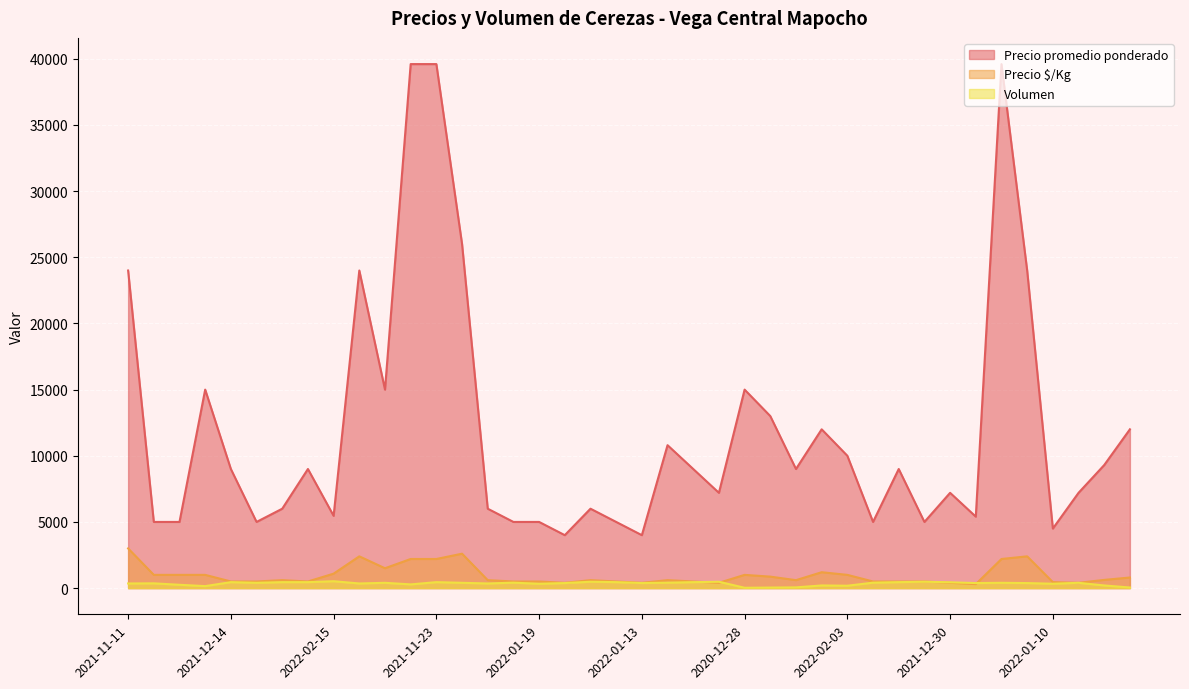

Which series has the largest range (max minus min)?

Precio promedio ponderado